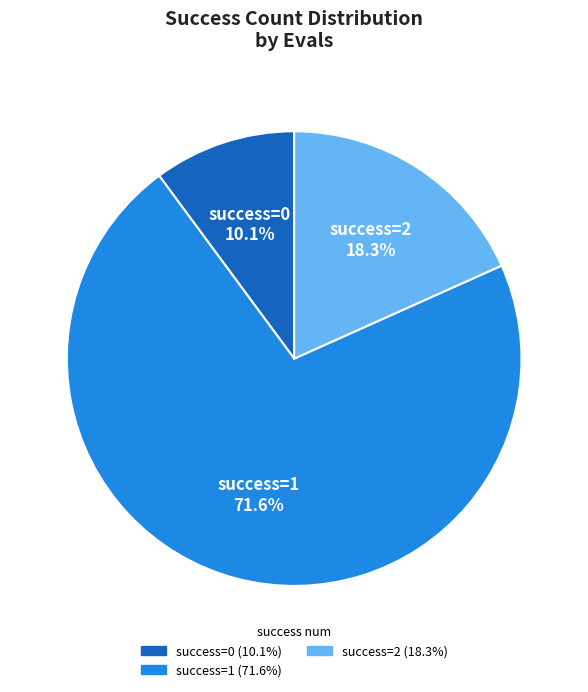

Does any single category account for the majority?

Yes